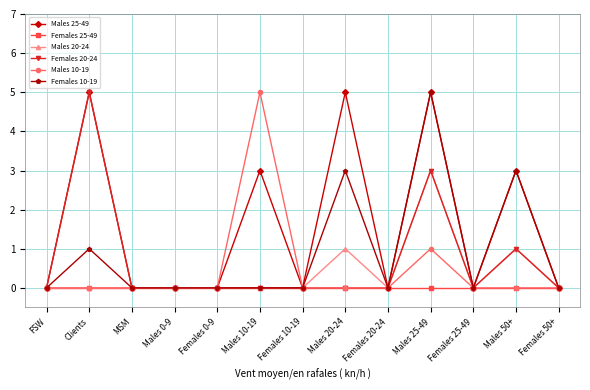

What is the label of the 12th point from the left?

Males 50+